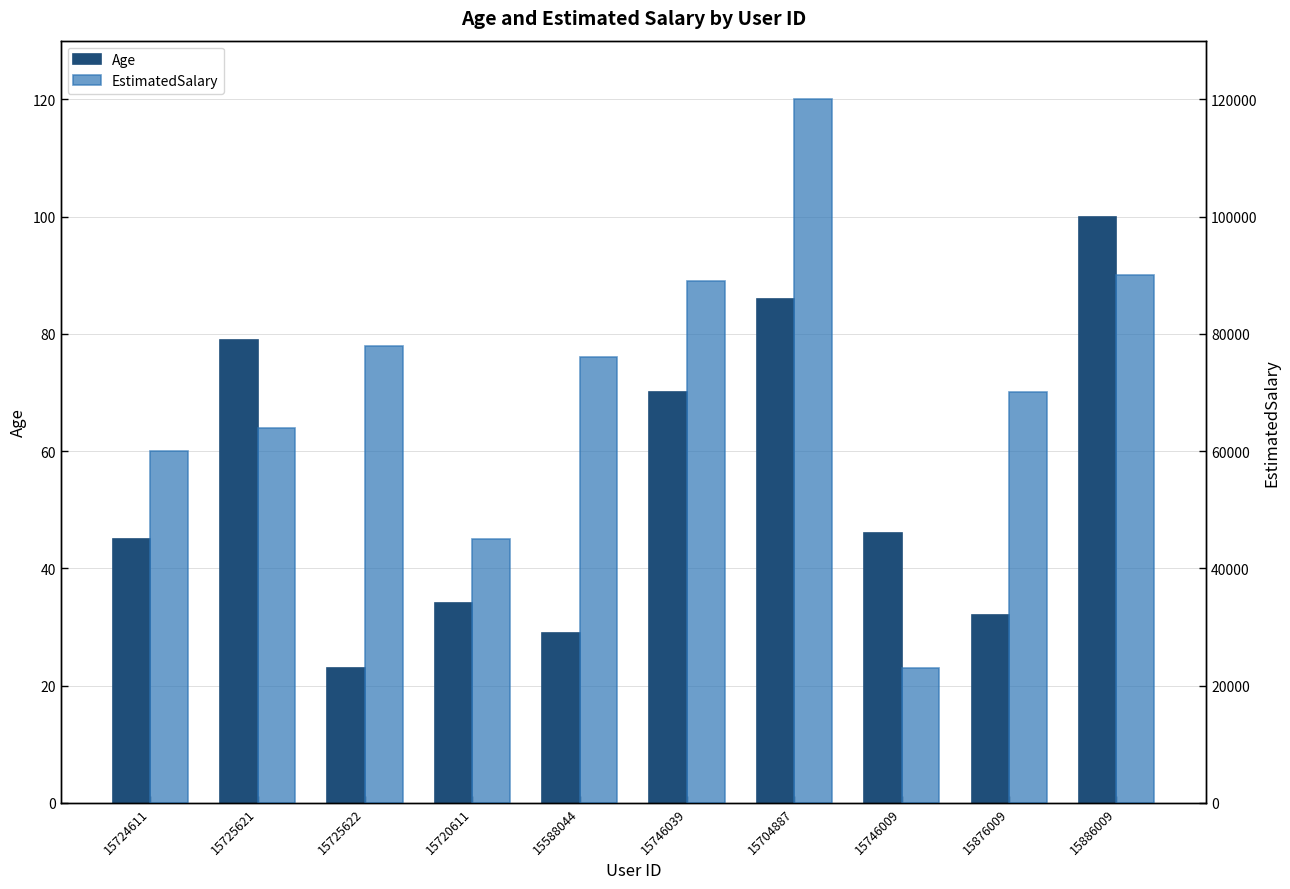

What is the label of the 8th bar from the left?

15746009